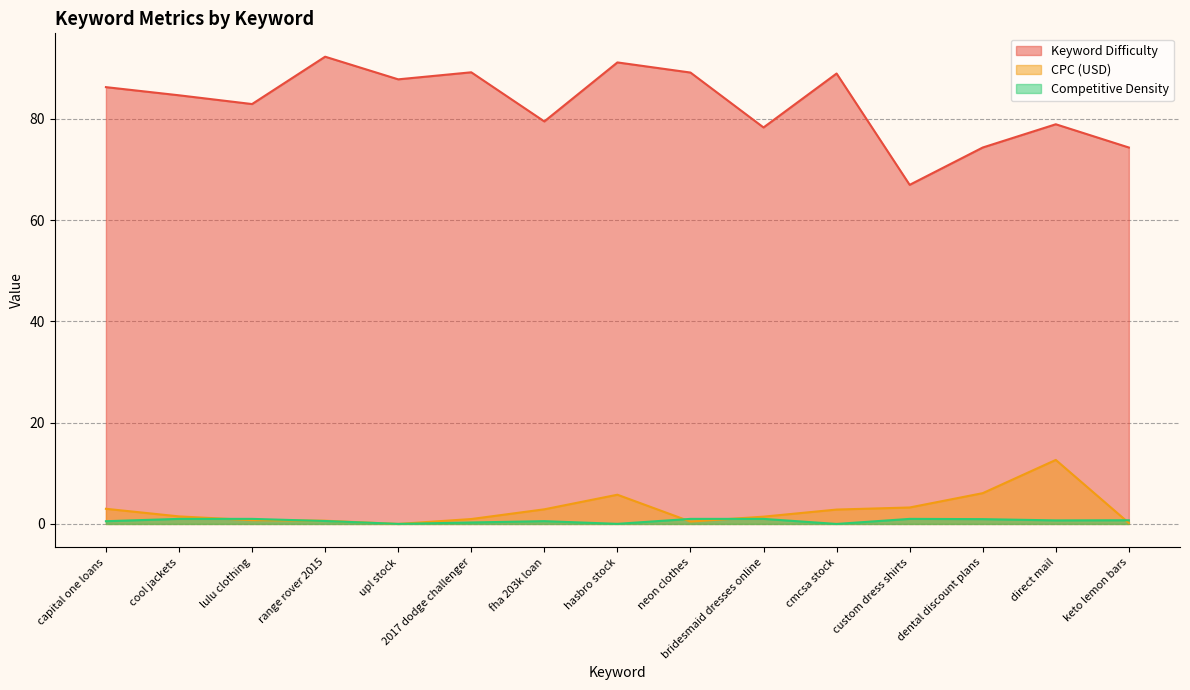

Reading left to right, what are all the values shown in this chart?

Keyword Difficulty: 86.2	84.6	82.9	92.2	87.8	89.2	79.5	91.1	89.1	78.3	88.9	67.0	74.3	78.9	74.3
CPC (USD): 3.0	1.5	0.8	0.6	0.0	1.0	2.9	5.8	0.5	1.4	2.8	3.2	6.1	12.6	0.2
Competitive Density: 0.5	1.0	1.0	0.6	0.0	0.3	0.6	0.0	1.0	1.0	0.0	1.0	0.9	0.7	0.7